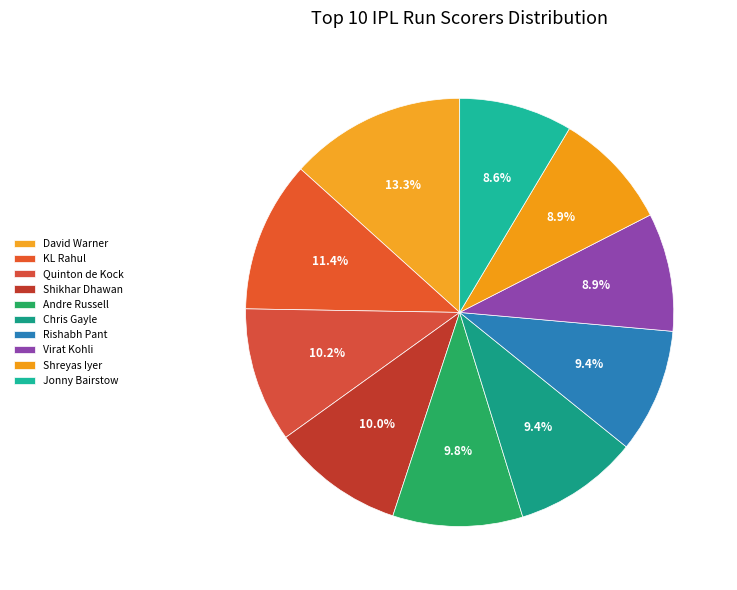

Rank the categories by value from lowest to highest.

Jonny Bairstow, Shreyas Iyer, Virat Kohli, Rishabh Pant, Chris Gayle, Andre Russell, Shikhar Dhawan, Quinton de Kock, KL Rahul, David Warner